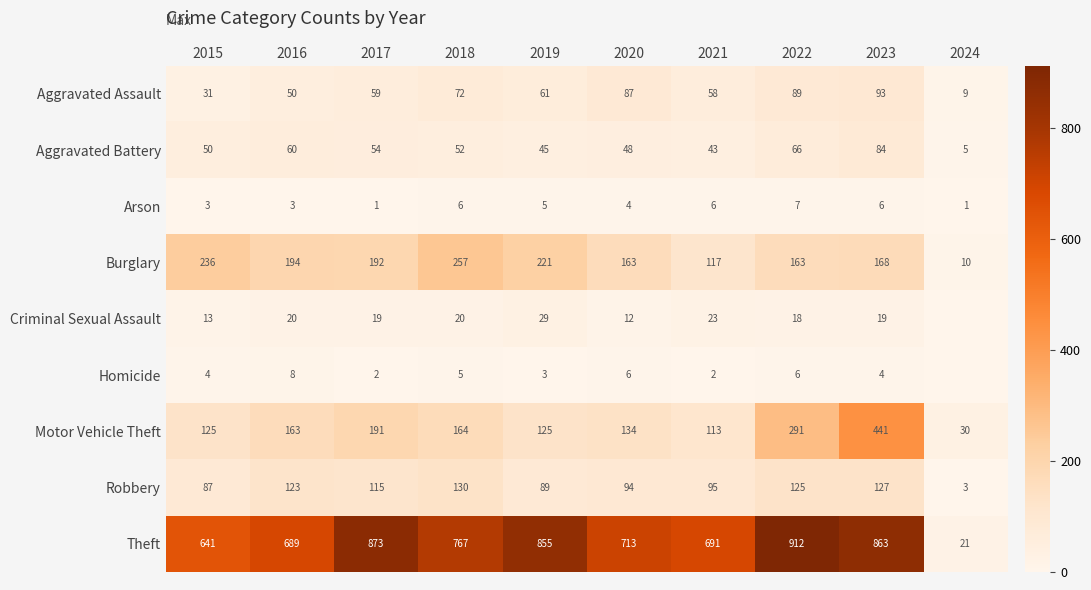

Which label corresponds to the smallest value in the chart?

2024